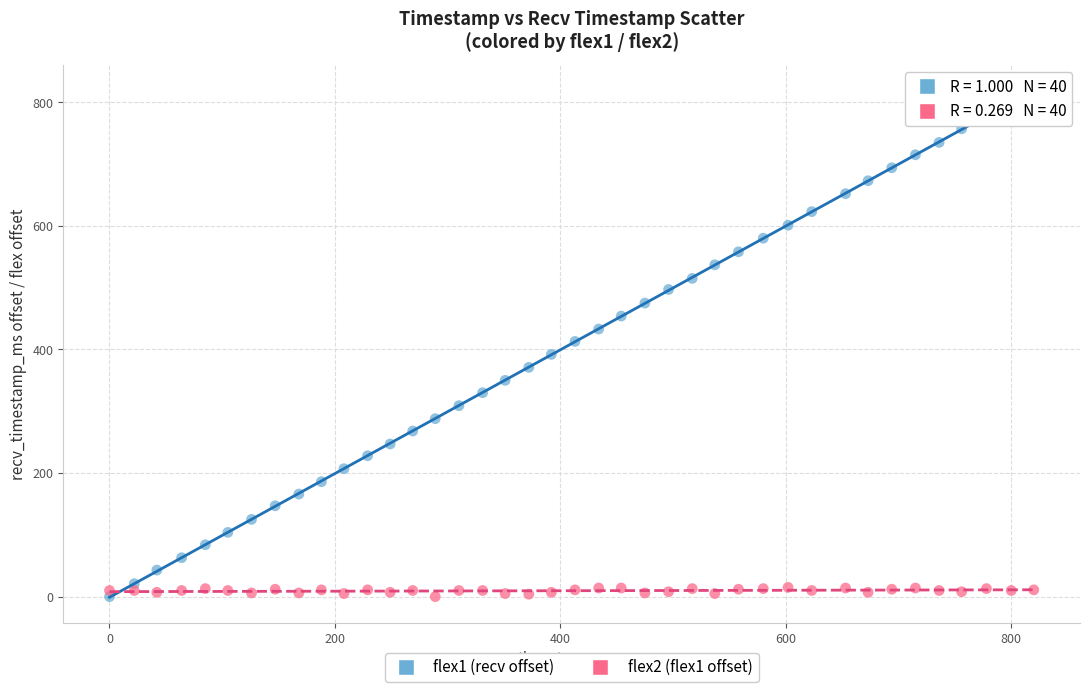

Across all data points, what is the range of Y values (max minus min)?

820